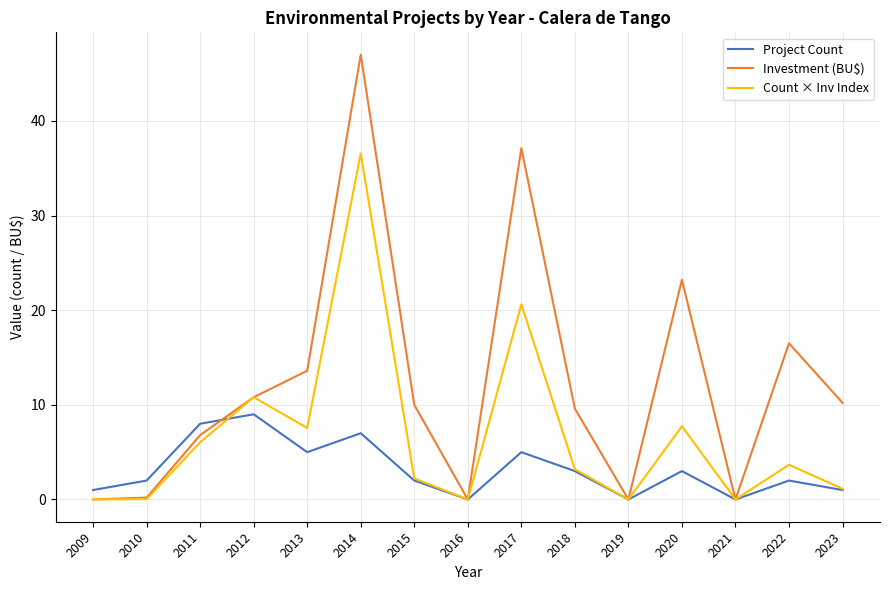

Where is Count × Inv Index nearest to the value 18?

2017